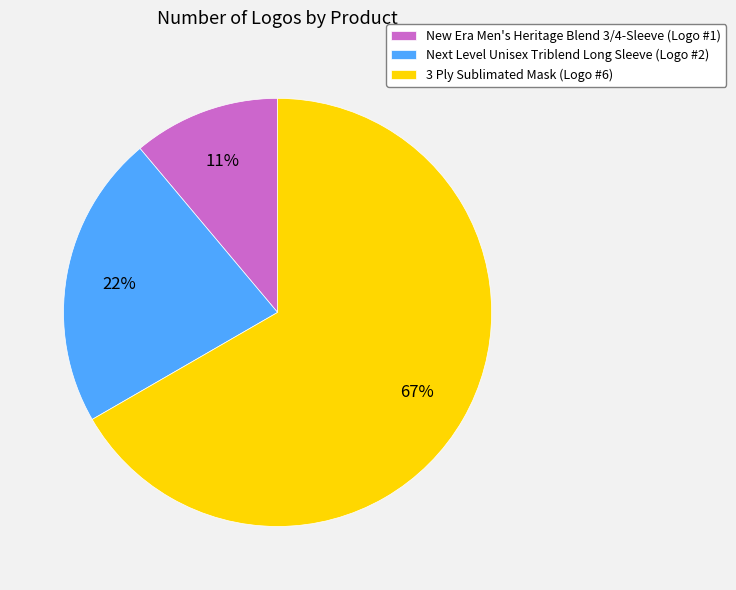

Rank the categories by value from highest to lowest.

3 Ply Sublimated Mask, Next Level Unisex Triblend Long Sleeve, New Era Men's Heritage Blend 3/4-Sleeve